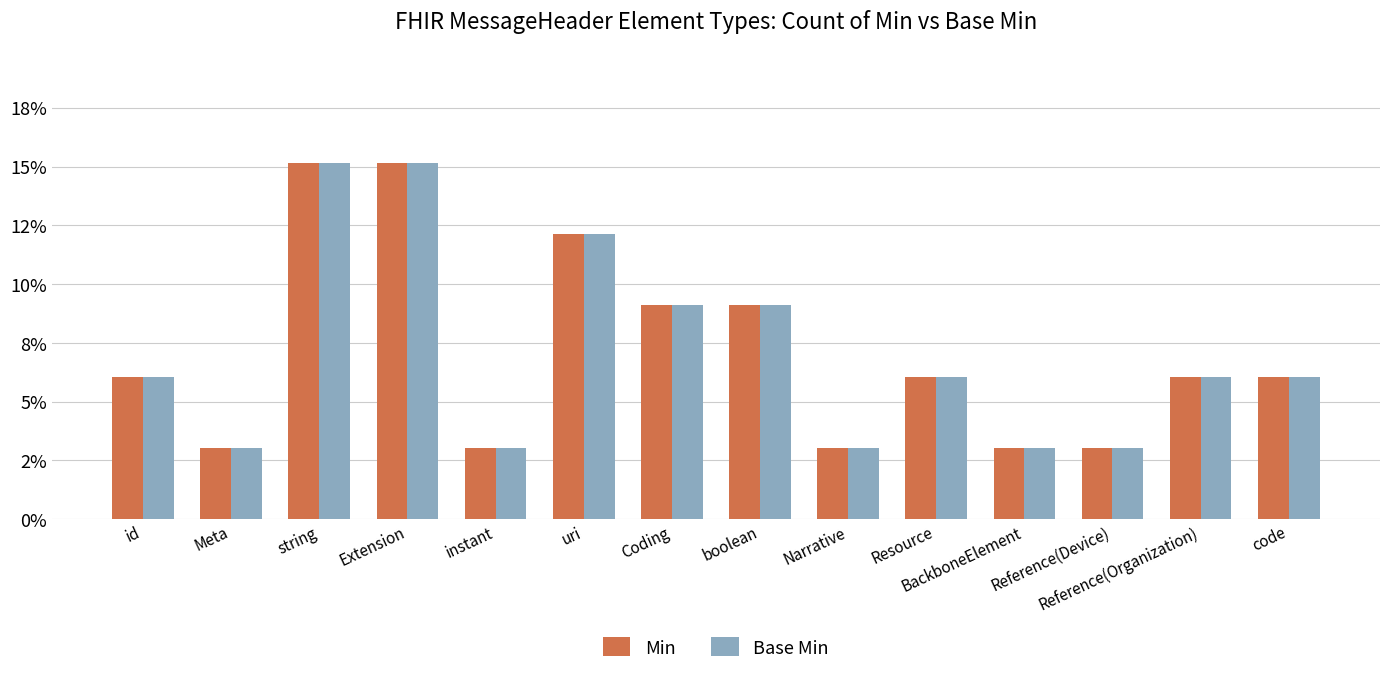

What is the average value of the Base Min series?

0.1